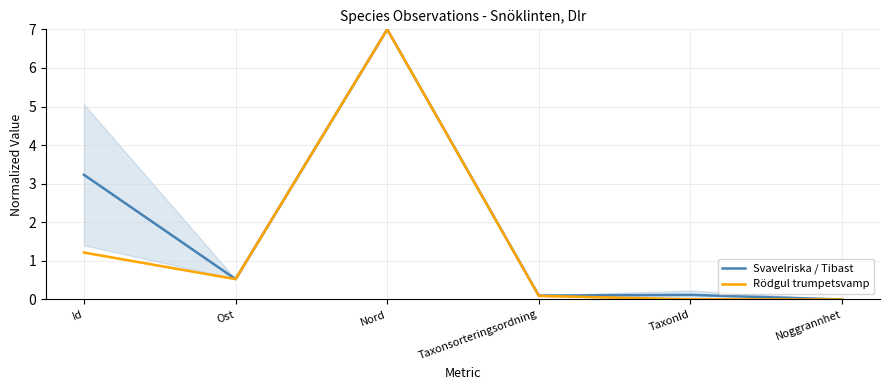

At which category does Rödgul trumpetsvamp reach its first local peak?

Nord